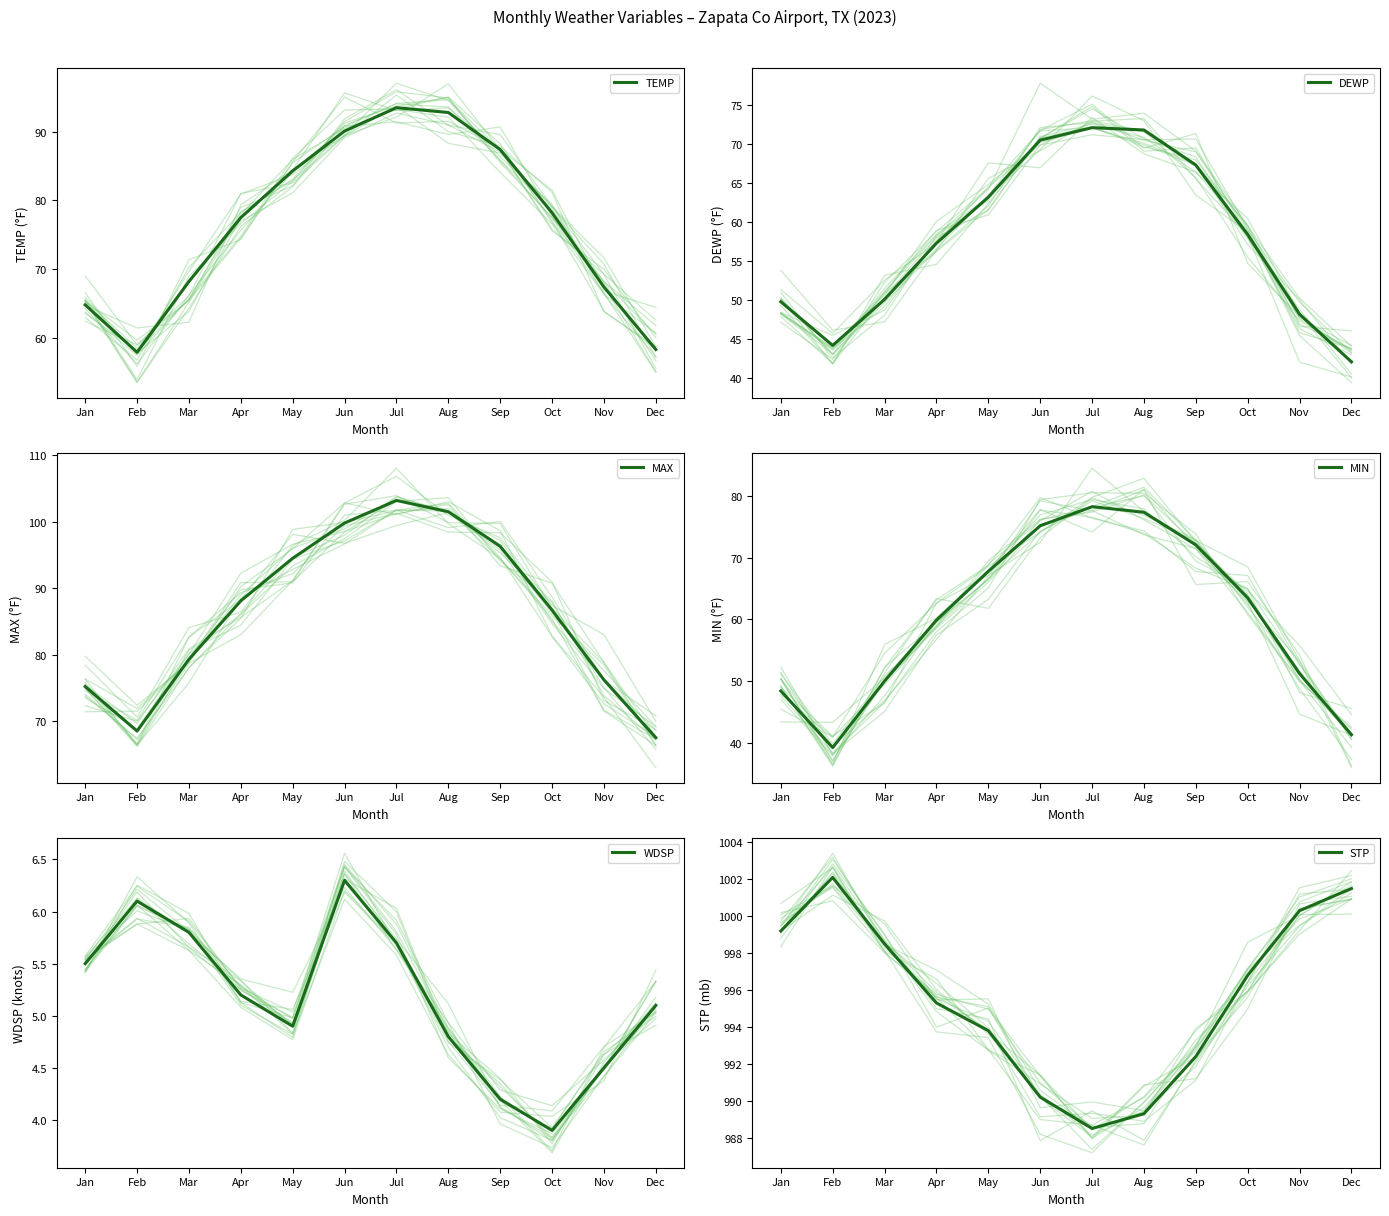

Reading left to right, list all the values displayed in this chart.

TEMP: Jan=64.8	Feb=57.9	Mar=68.2	Apr=77.5	May=84.3	Jun=90.1	Jul=93.5	Aug=92.8	Sep=87.4	Oct=78.2	Nov=67.4	Dec=58.3
DEWP: Jan=49.8	Feb=44.2	Mar=50.1	Apr=57.3	May=63.2	Jun=70.5	Jul=72.1	Aug=71.8	Sep=67.3	Oct=58.4	Nov=48.2	Dec=42.1
MAX: Jan=75.2	Feb=68.5	Mar=79.3	Apr=88.1	May=94.5	Jun=99.8	Jul=103.2	Aug=101.5	Sep=96.3	Oct=86.7	Nov=76.2	Dec=67.5
MIN: Jan=48.4	Feb=39.2	Mar=50.0	Apr=59.9	May=67.8	Jun=75.2	Jul=78.3	Aug=77.4	Sep=72.1	Oct=63.5	Nov=51.2	Dec=41.3
WDSP: Jan=5.5	Feb=6.1	Mar=5.8	Apr=5.2	May=4.9	Jun=6.3	Jul=5.7	Aug=4.8	Sep=4.2	Oct=3.9	Nov=4.5	Dec=5.1
STP: Jan=999.2	Feb=1002.1	Mar=998.5	Apr=995.3	May=993.8	Jun=990.2	Jul=988.5	Aug=989.3	Sep=992.4	Oct=996.8	Nov=1000.3	Dec=1001.5